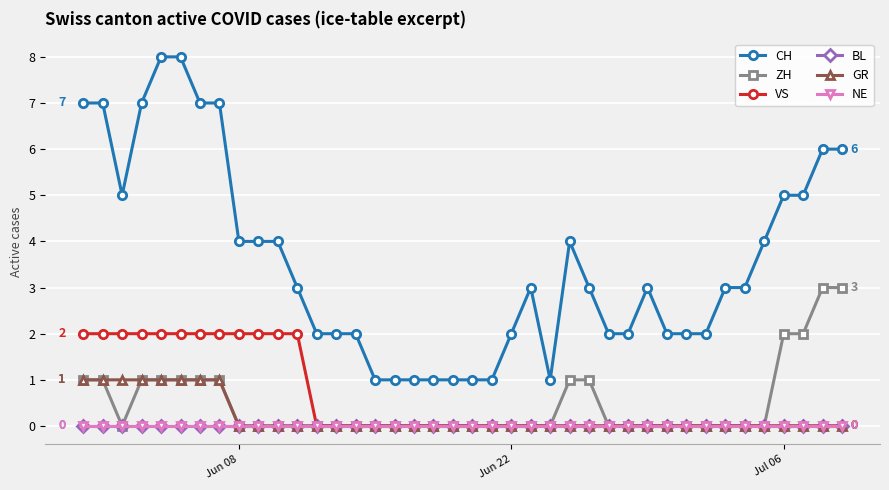

Which series has the largest total across all categories?

CH